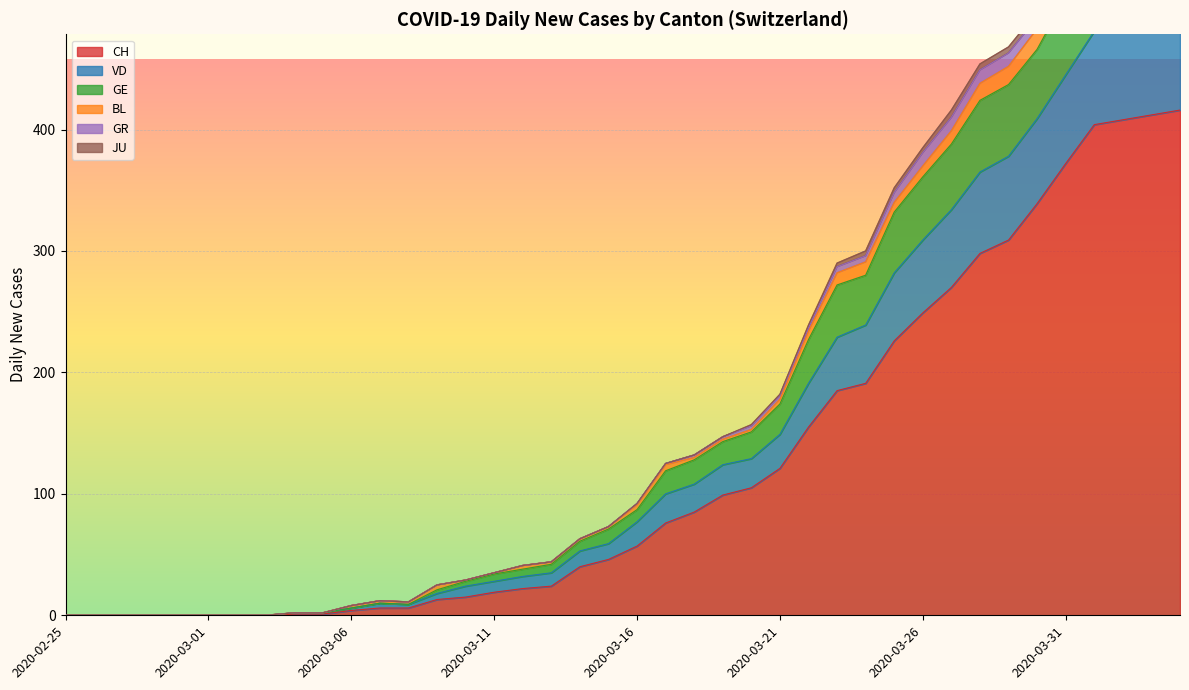

What position from the left is 2020-04-03?

39